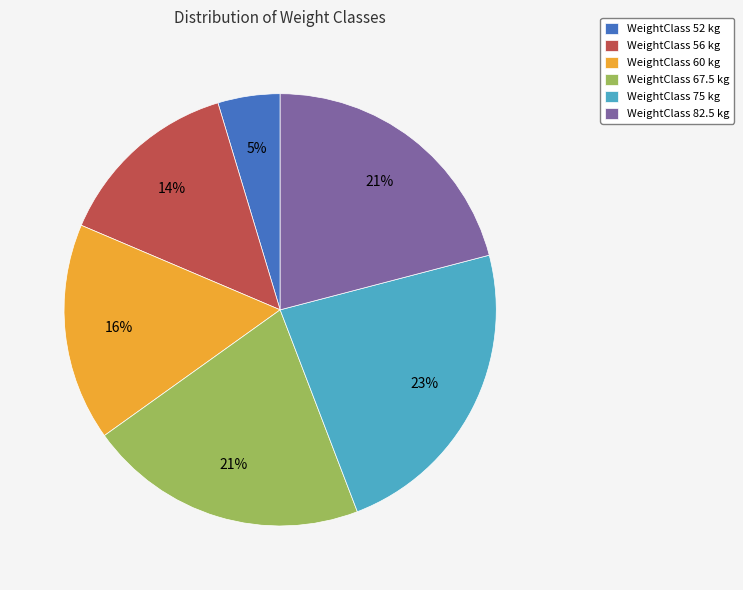

Between WeightClass 82.5 kg and WeightClass 52 kg, which is larger?

WeightClass 82.5 kg